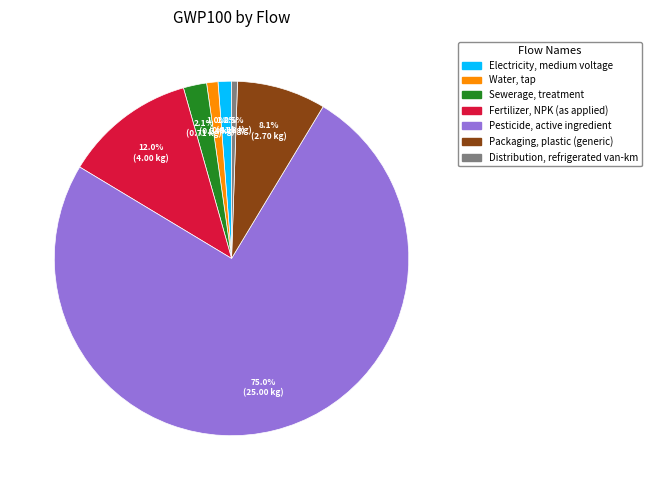

The Sewerage, treatment slice represents 10% of the pie. True or false?

False